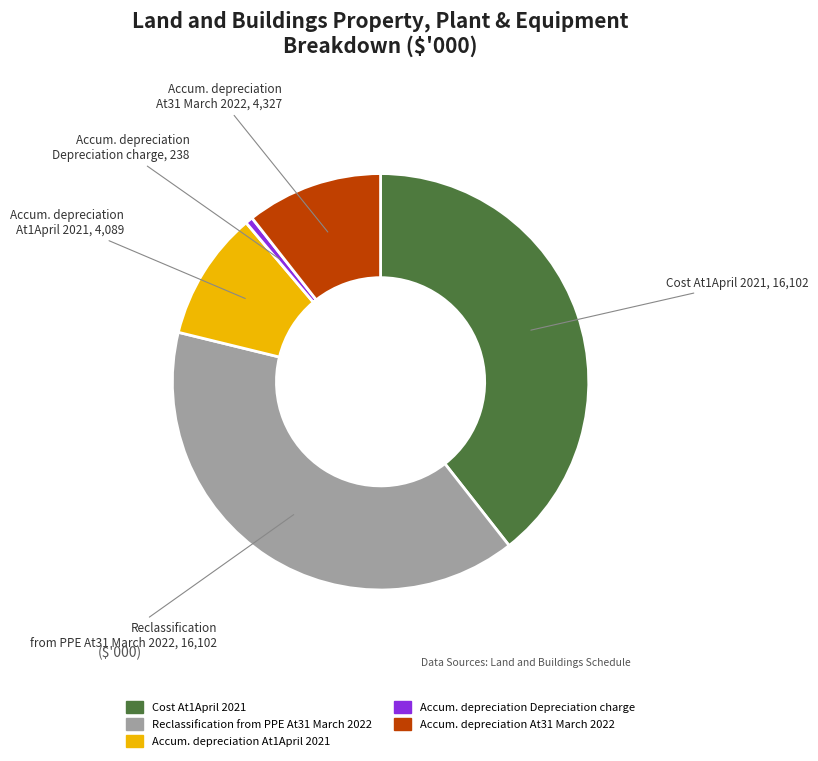

True or false: Accum. depreciation At1April 2021 accounts for 22% of the total.

False